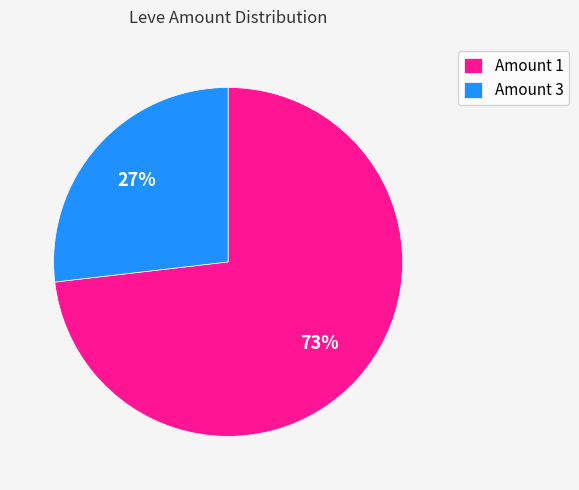

To the nearest percent, what is the average slice percentage?

50%